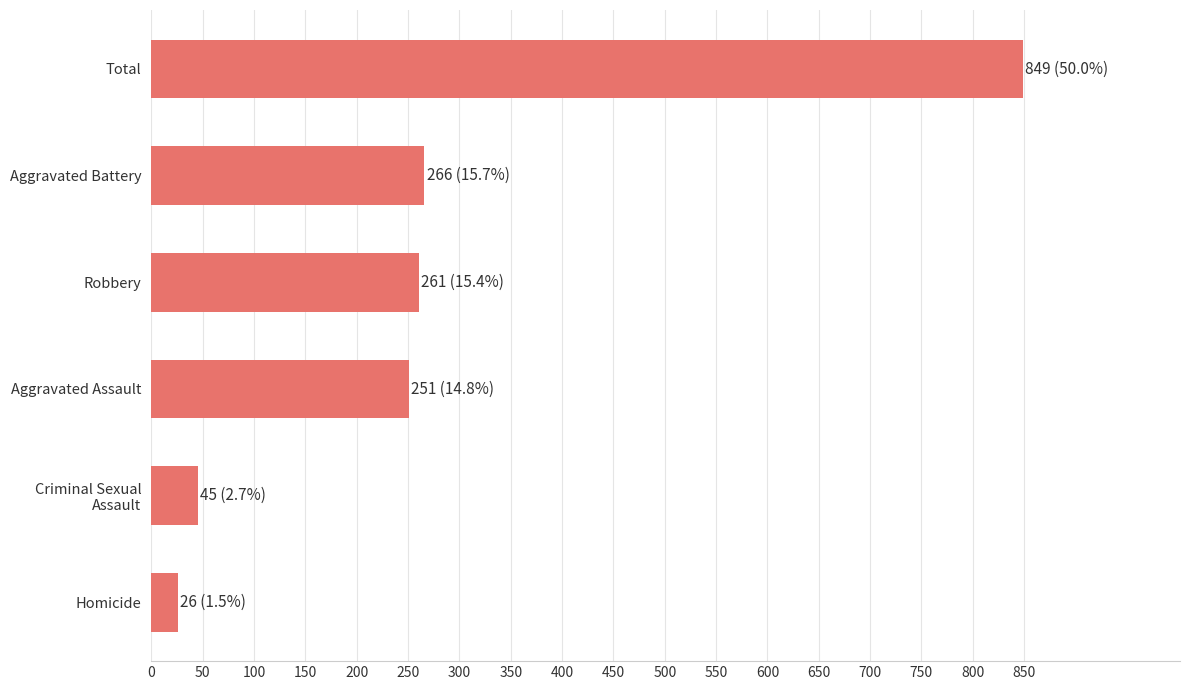

Reading top to bottom, extract all data points from this chart.

849	266	261	251	45	26